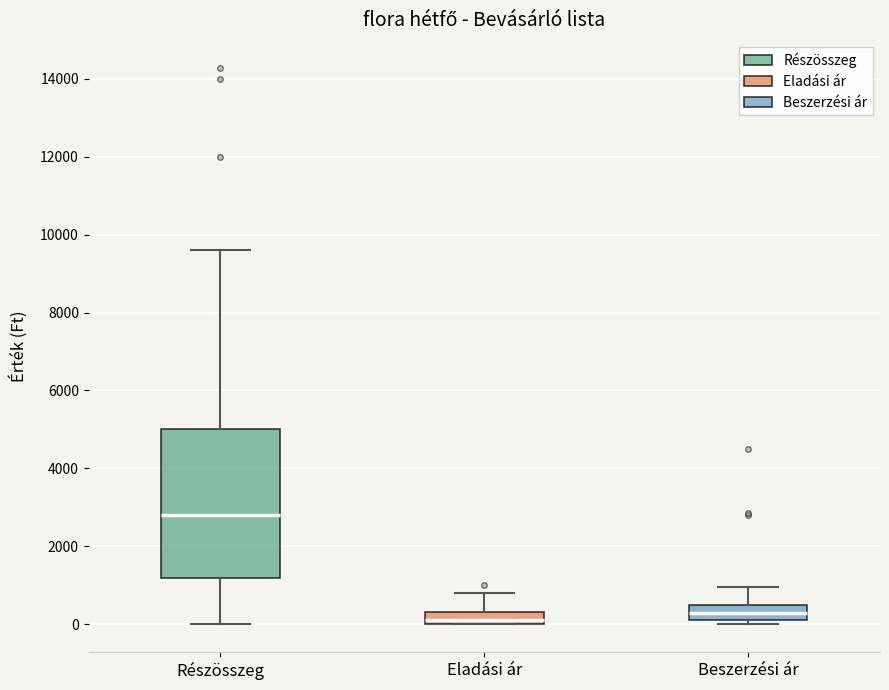

Where does the upper whisker of the box for Részösszeg end on the y-axis? The values are not printed on the chart, so give them approximately, as read against the axis.

9600